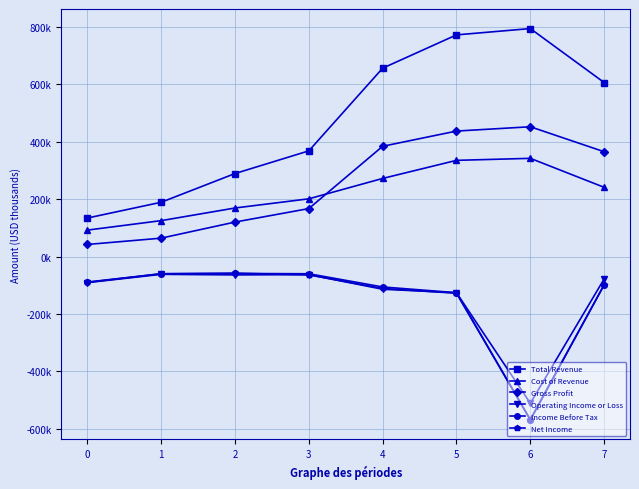

Is this an area chart (filled region under the line)?

No